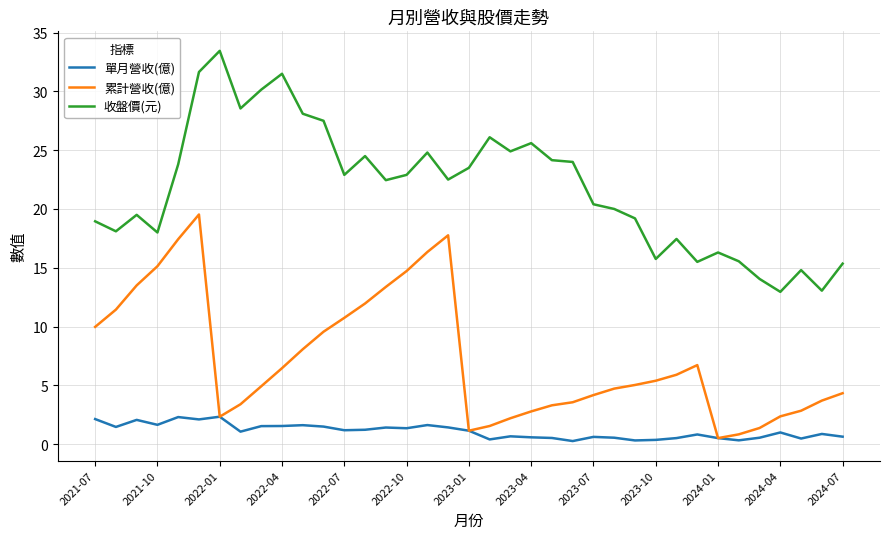

Which series has the widest spread of values?

收盤價(元)